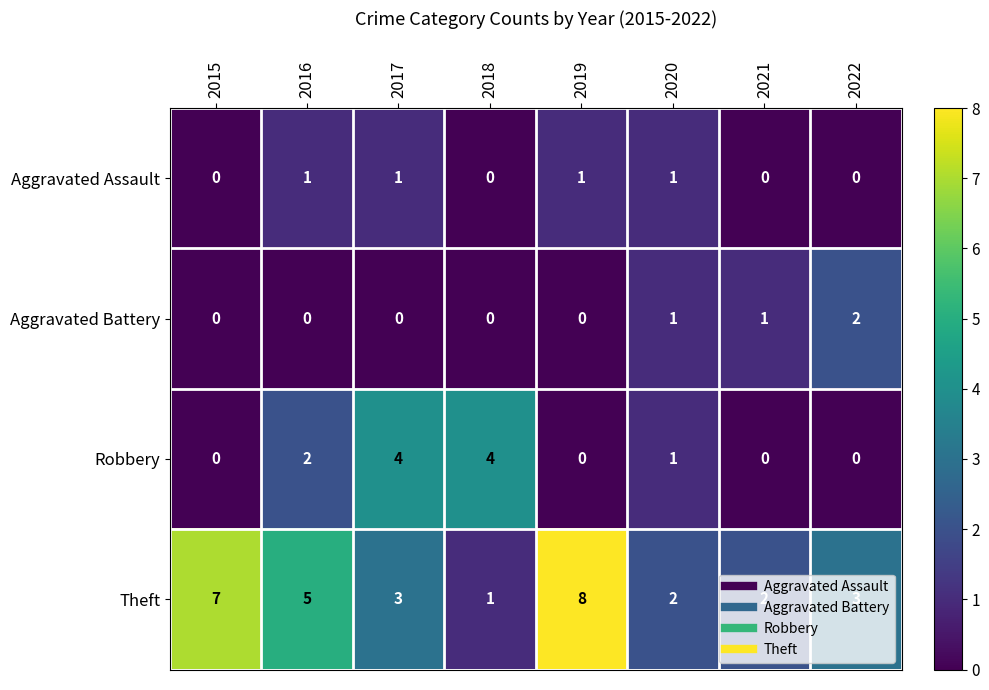

Is it true that Robbery equals 3 at 2016?

False